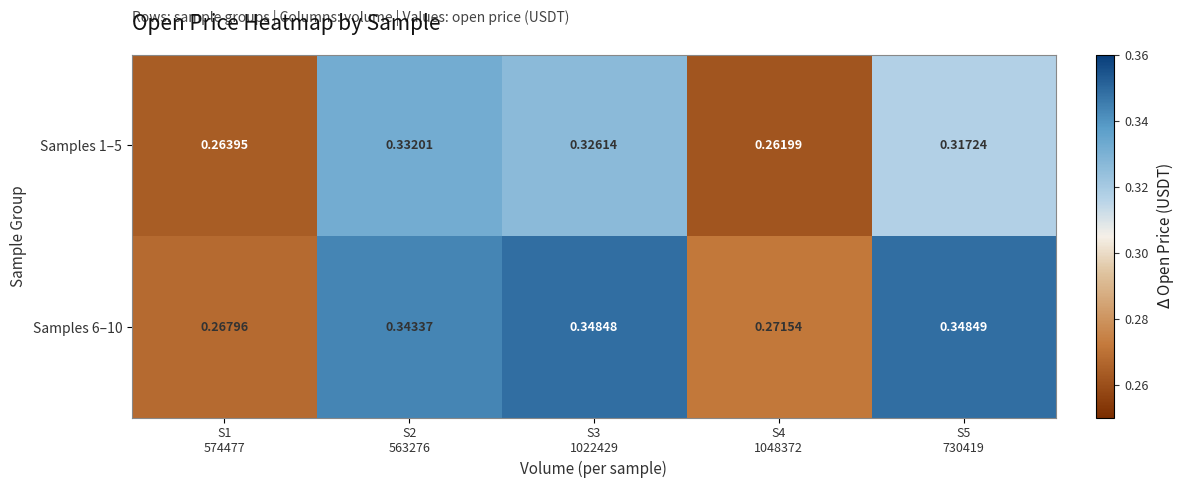

Which label corresponds to the smallest value in the chart?

S4
1048372